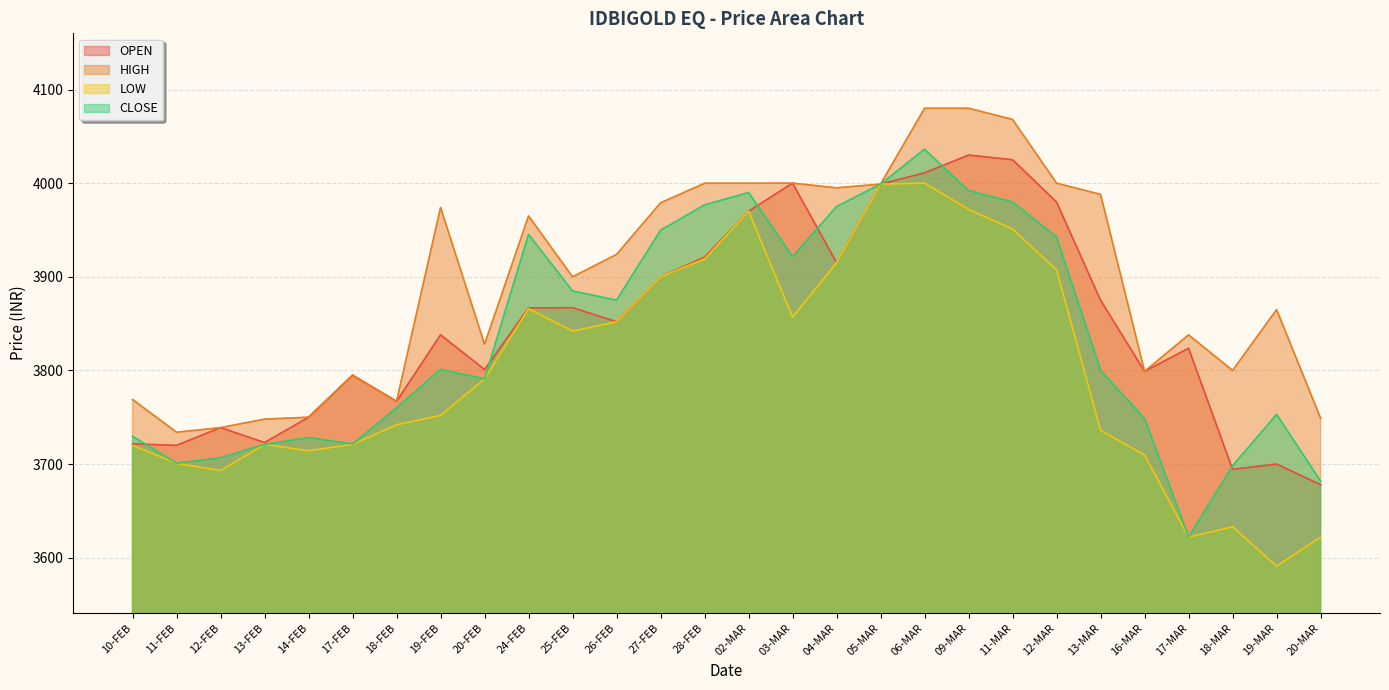

Which series has the largest range (max minus min)?

CLOSE